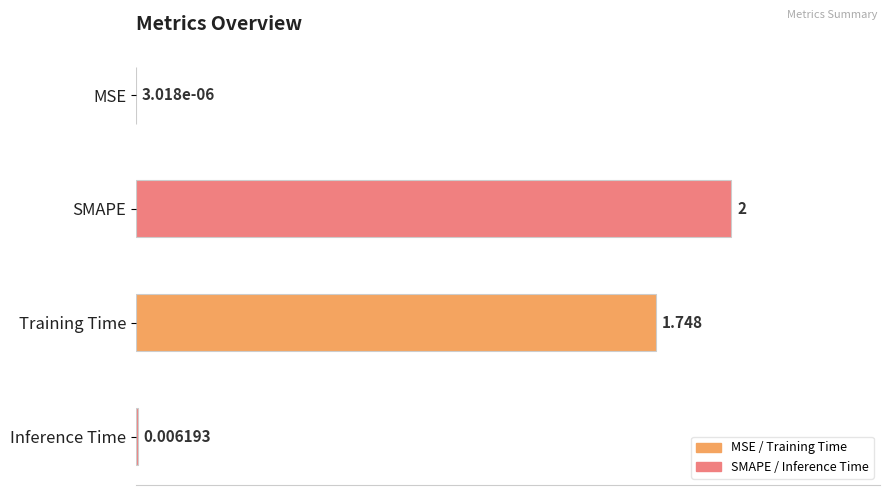

Between Inference Time and Training Time, which is larger?

Training Time